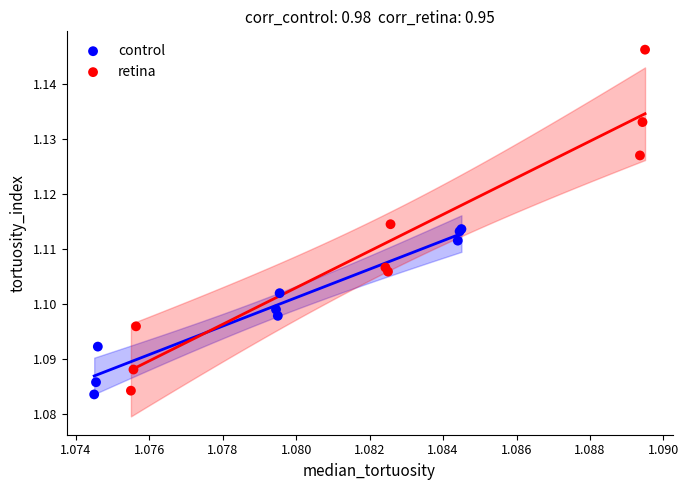

What are all the series names shown in the legend?

control, retina